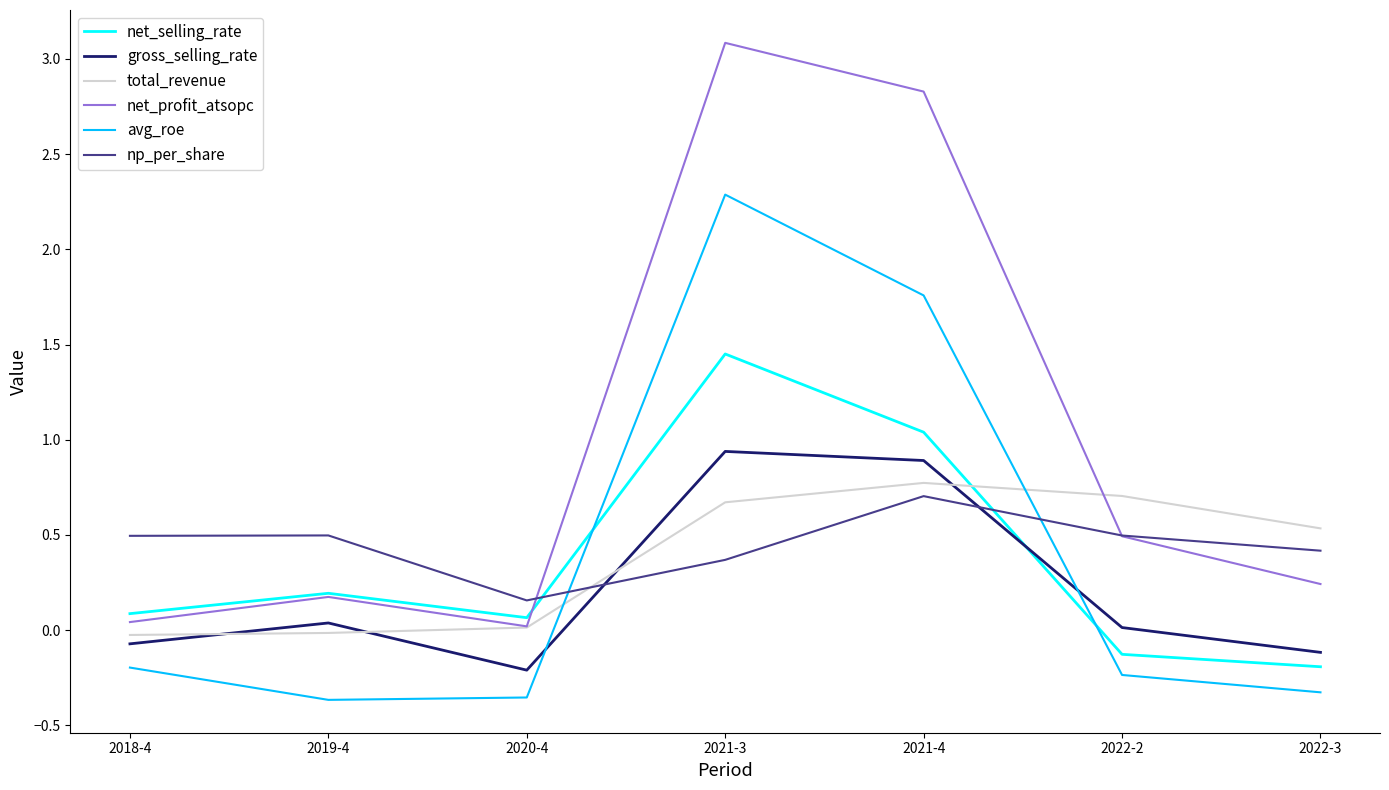

At which label is net_profit_atsopc closest to 1?

2022-2